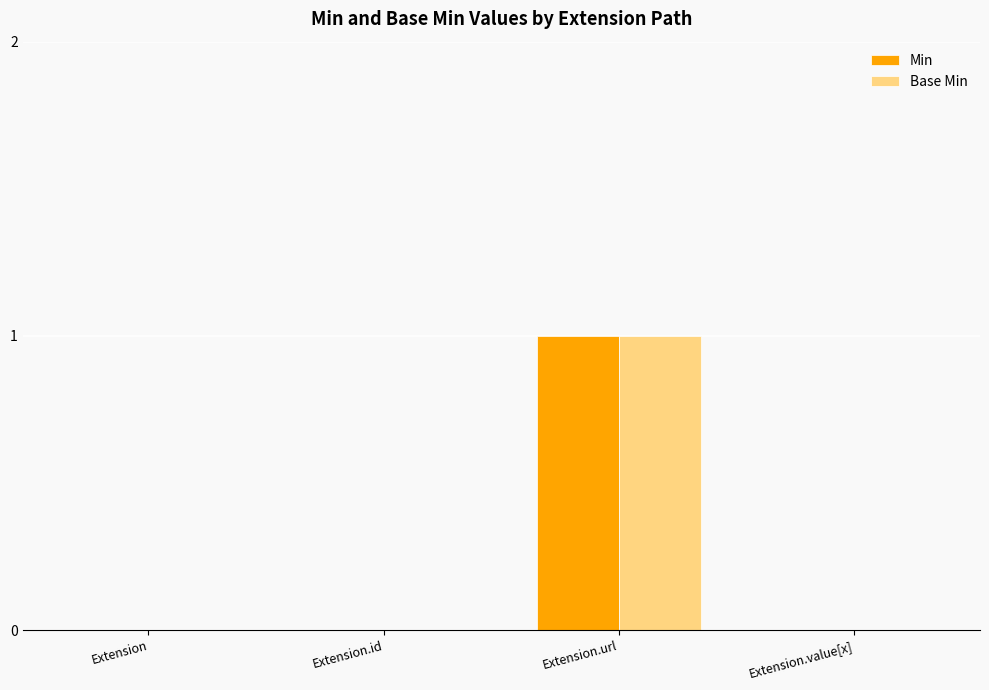

What are all the series names shown in the legend?

Min, Base Min